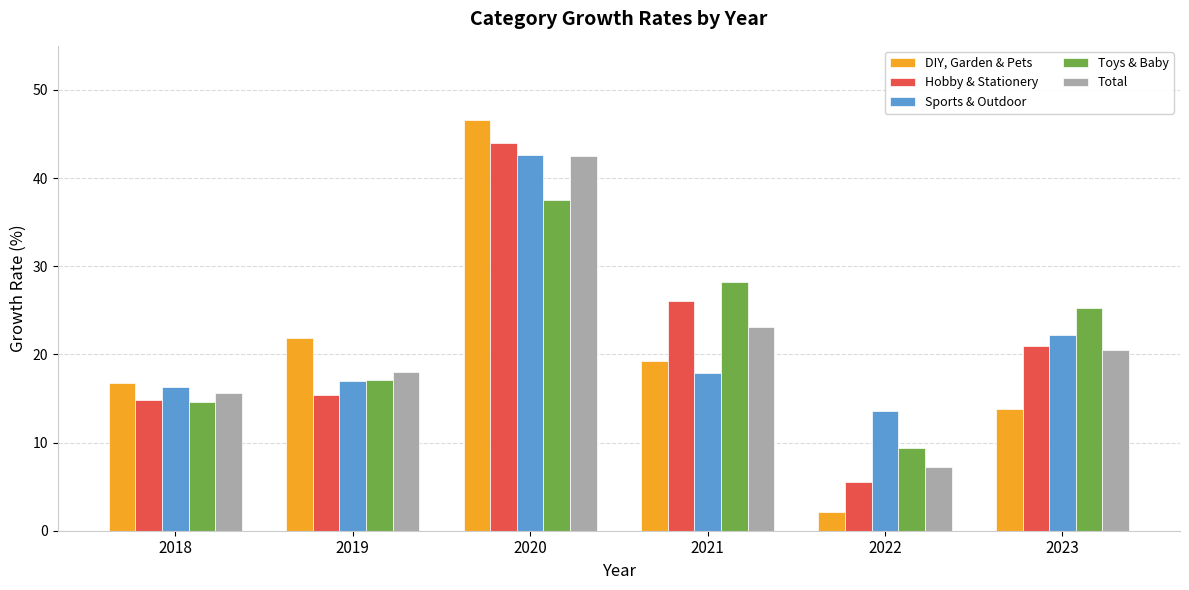

Reading right to left, transcribe all the data shown in this chart.

DIY, Garden & Pets: 13.8	2.2	19.2	46.6	21.9	16.7
Hobby & Stationery: 20.9	5.5	26.1	43.9	15.4	14.8
Sports & Outdoor: 22.2	13.6	17.9	42.6	17.0	16.3
Toys & Baby: 25.3	9.3	28.2	37.5	17.1	14.6
Total: 20.5	7.2	23.1	42.5	18.0	15.6